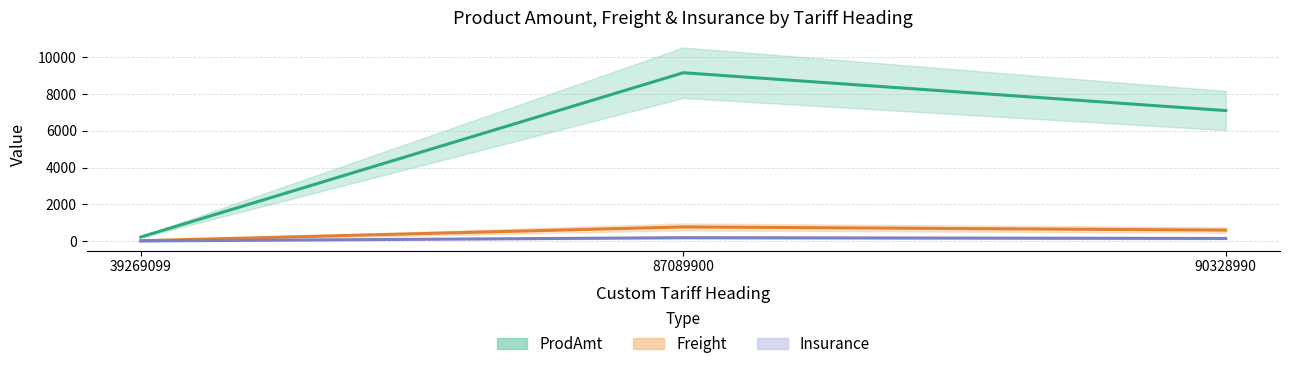

What is the value of the Freight point at the 3rd from the left?

596.1